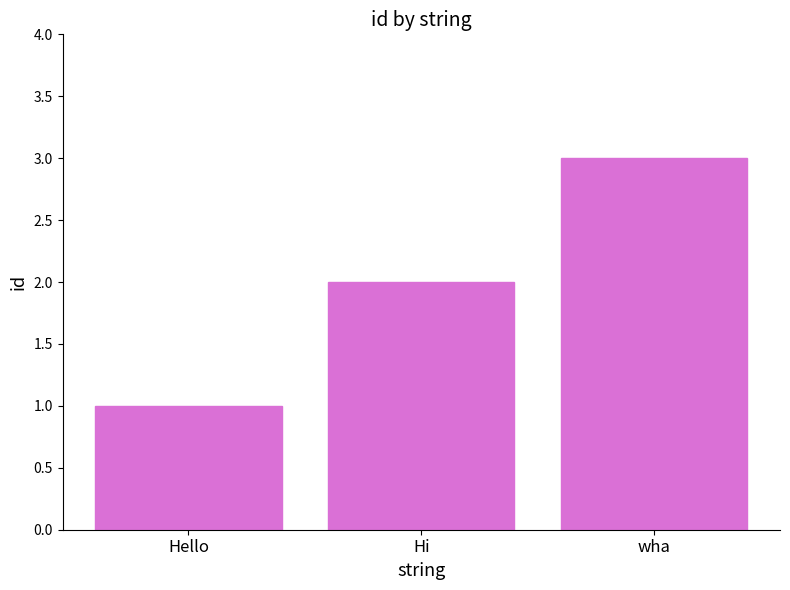

The value at wha is 3. True or false?

True